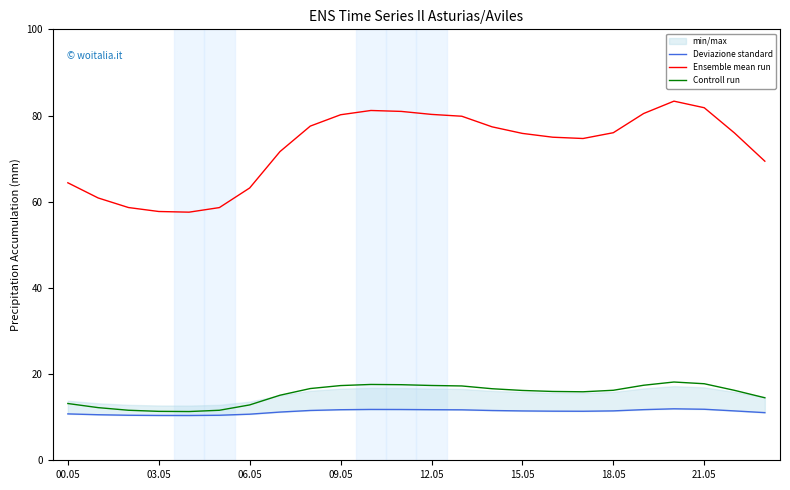

True or false: Ensemble mean run and Controll run intersect in this chart.

False